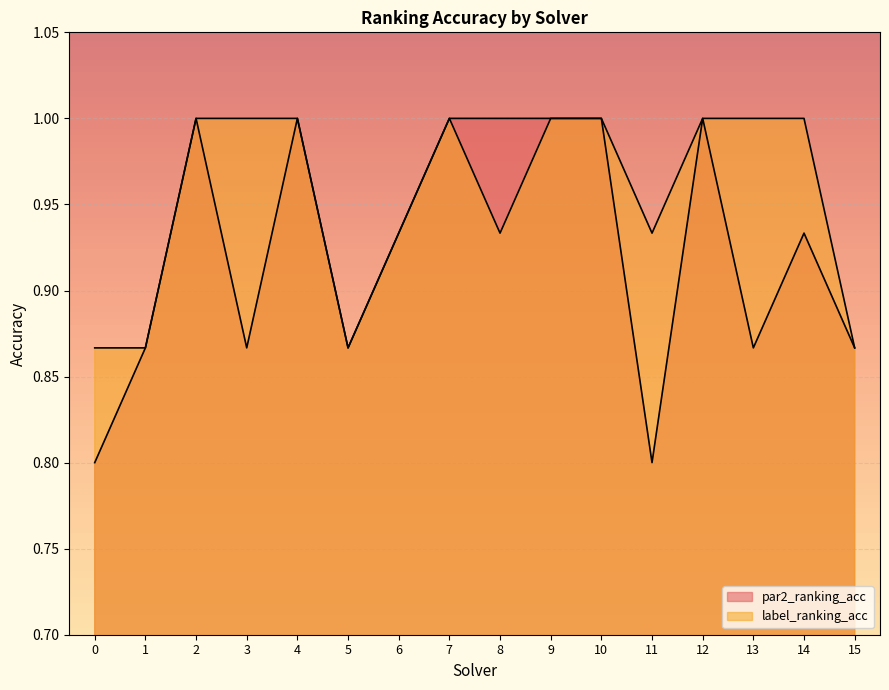

What is the difference between the maximum and minimum values in the label_ranking_acc series?

0.1